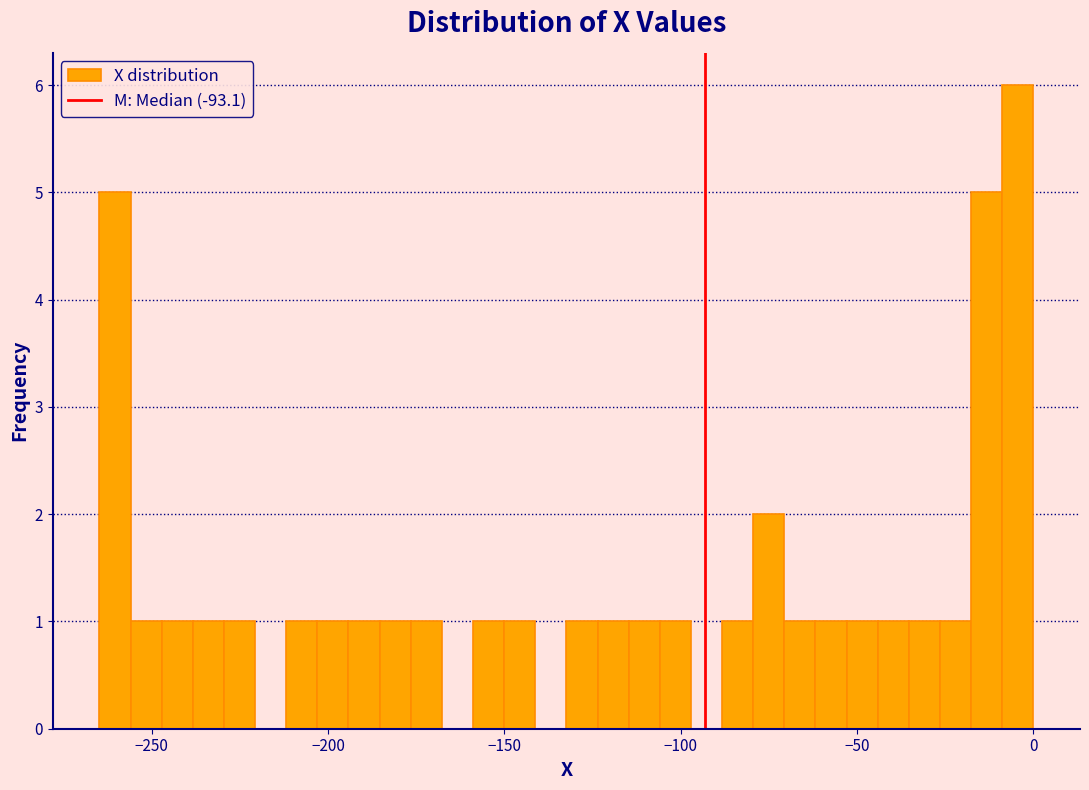

Read against the x-axis, roughly where is the centre of the tallest bar?

-5